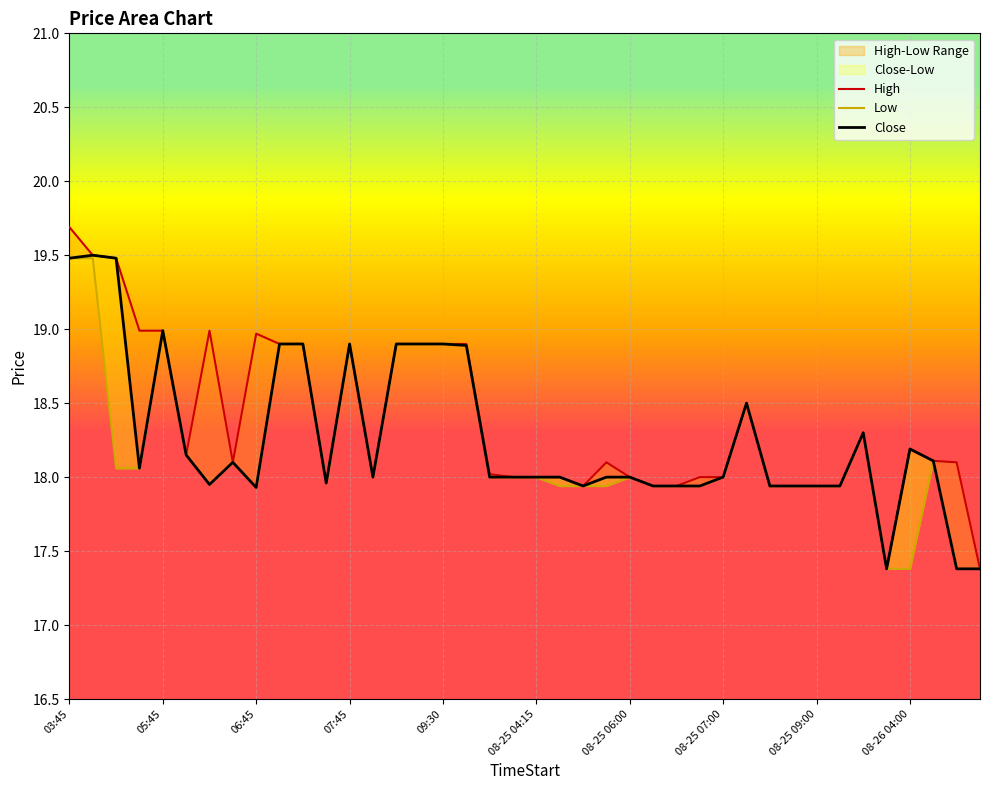

Where does the Low series first go above 18?

03:45